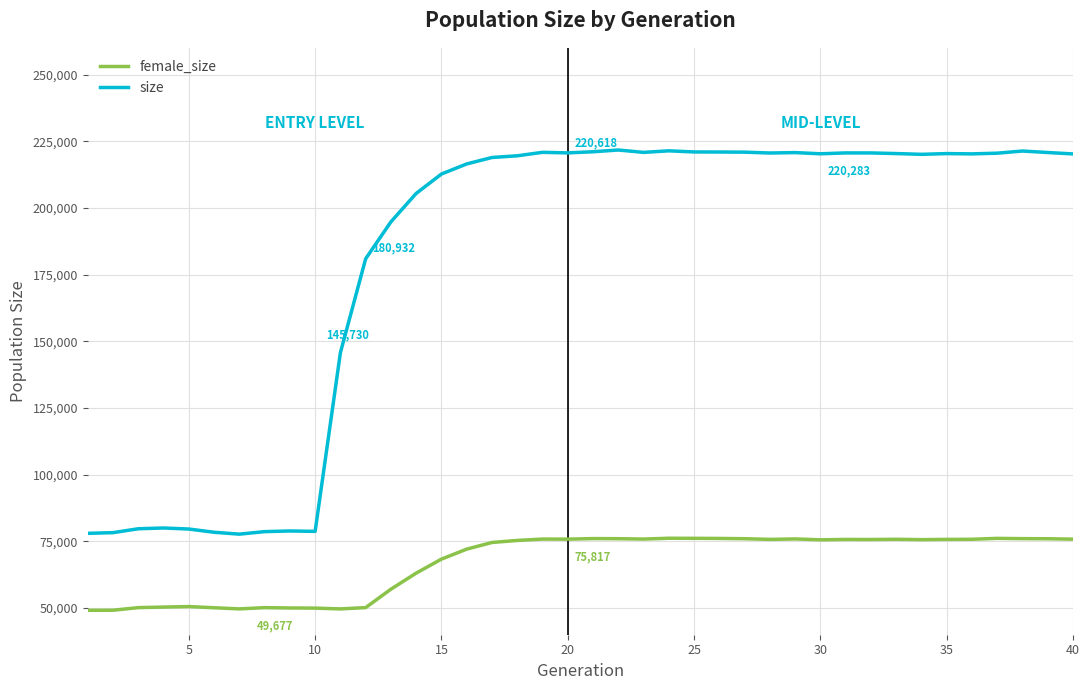

List the series in order of their peak value, highest first.

size, female_size